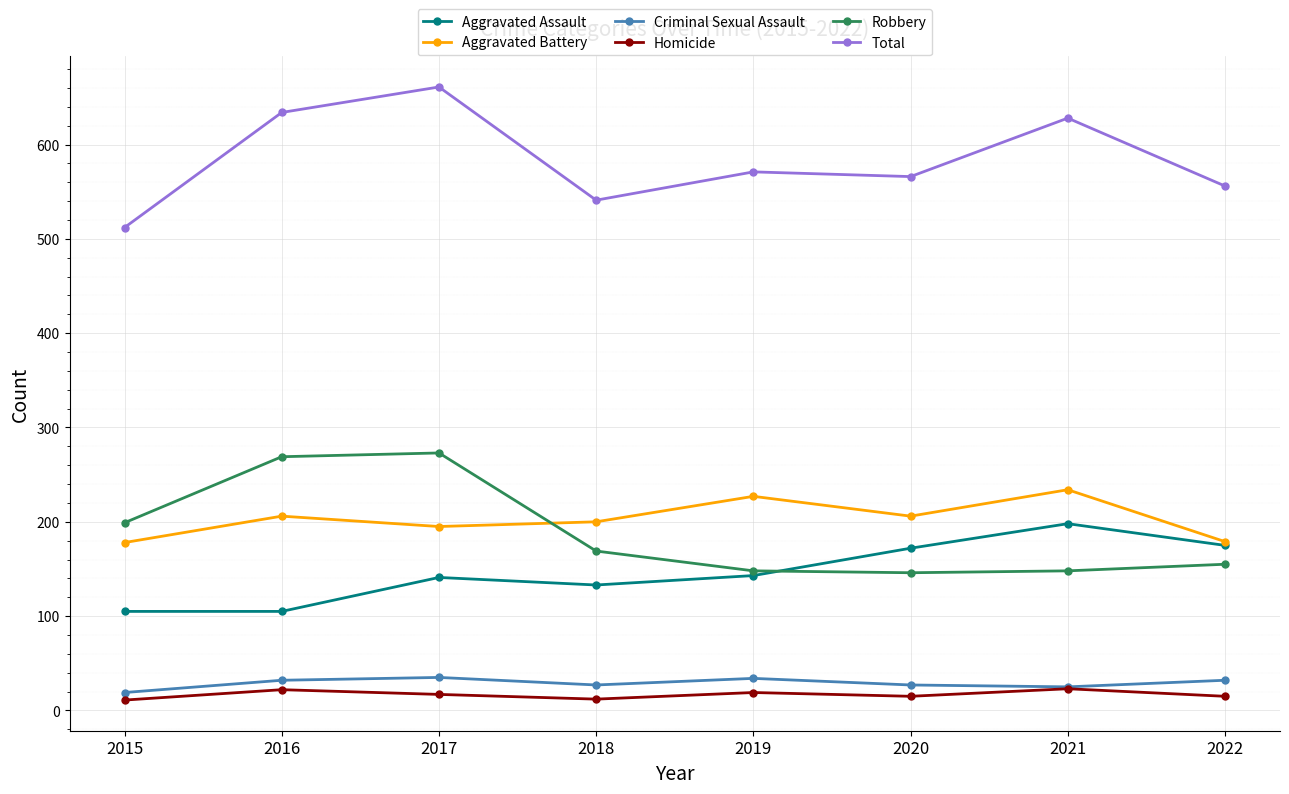

The Aggravated Assault series shows 172 at 2020. True or false?

True